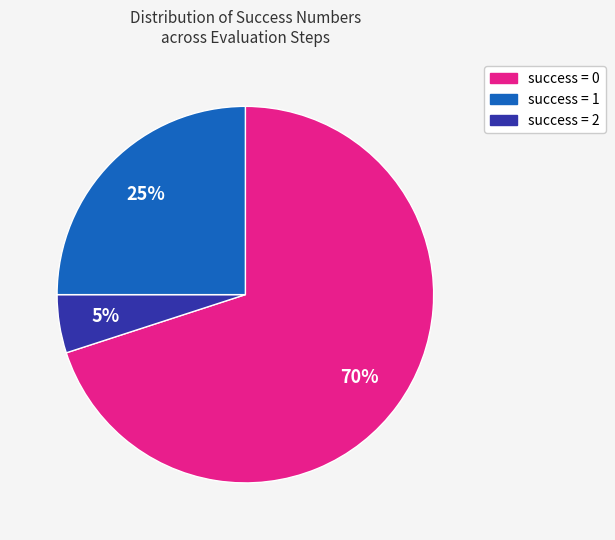

Does any single category account for the majority?

Yes